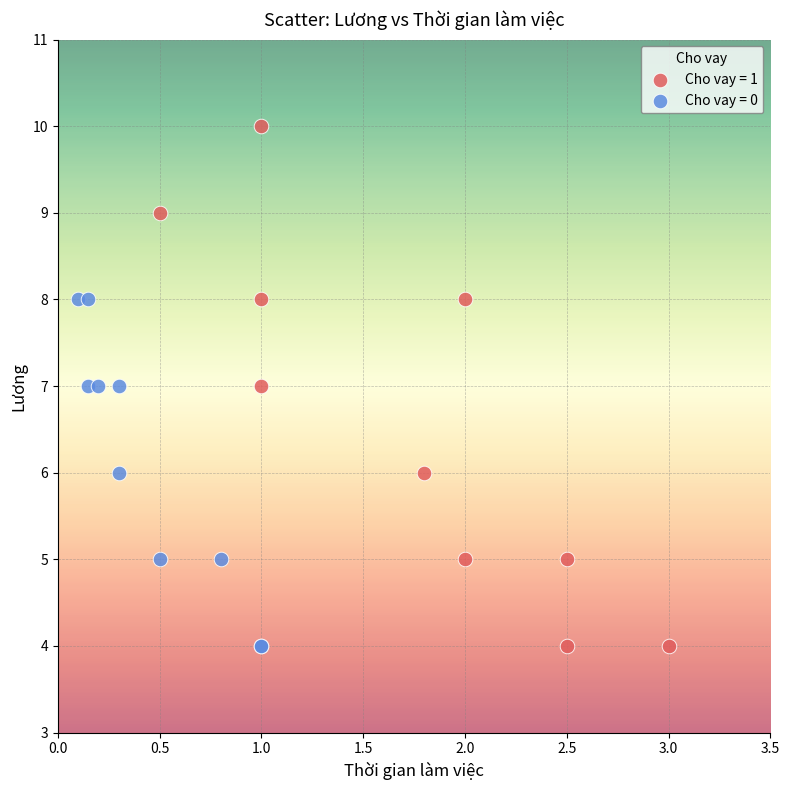

Which series has the largest Y range (max minus min)?

Cho vay = 1